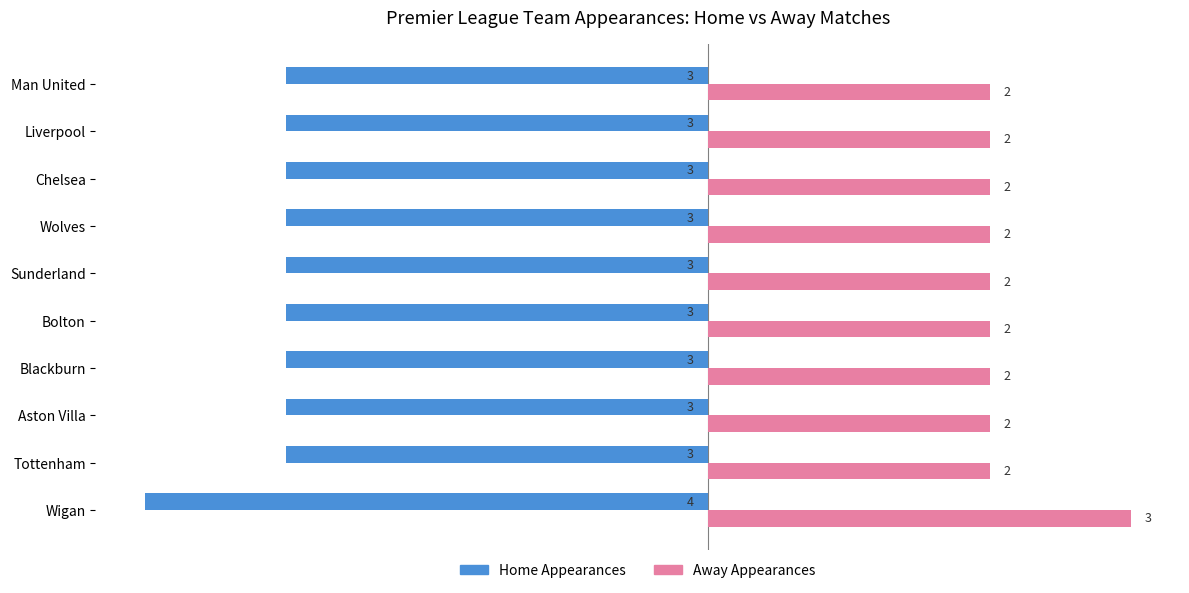

List the series in order of their peak value, highest first.

Away Appearances, Home Appearances